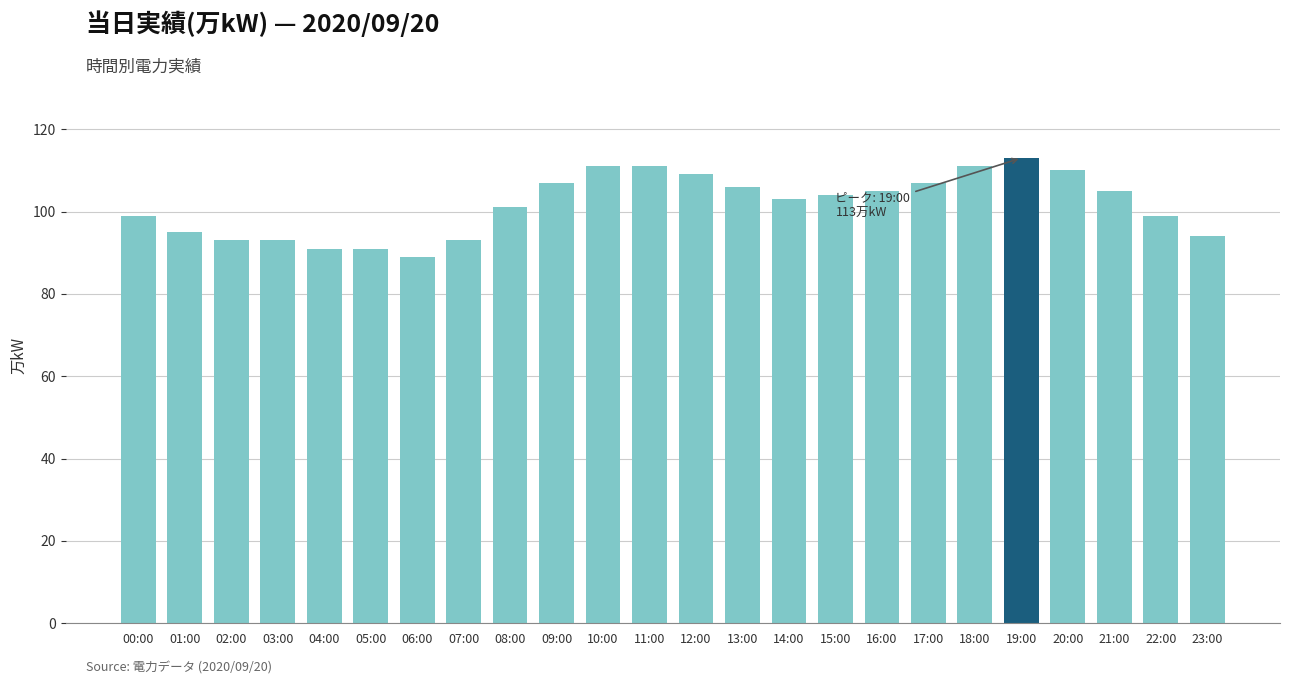

What is the average value?

102